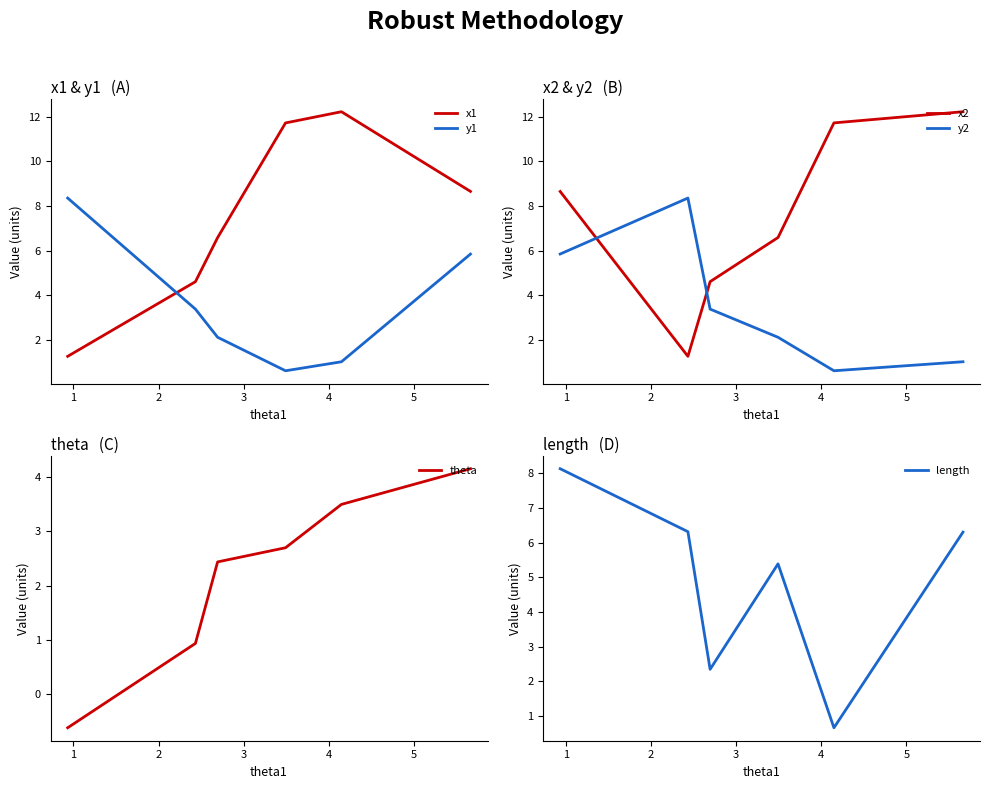

Reading right to left, extract all data points from this chart.

x1: 8.7	12.2	11.7	6.6	4.6	1.3
y1: 5.8	1.0	0.6	2.1	3.4	8.4
x2: 12.2	11.7	6.6	4.6	1.3	8.6
y2: 1.0	0.6	2.1	3.4	8.4	5.8
theta: 4.2	3.5	2.7	2.4	0.9	-0.6
length: 6.3	0.7	5.4	2.3	6.3	8.1